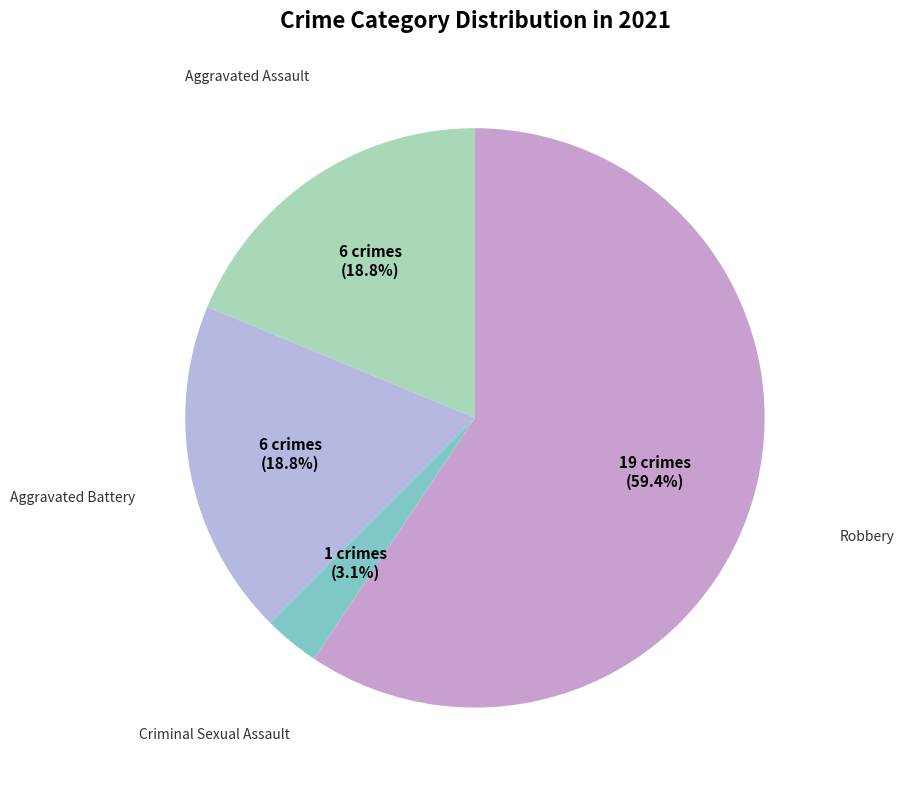

Is there any slice that represents more than half of the pie?

Yes